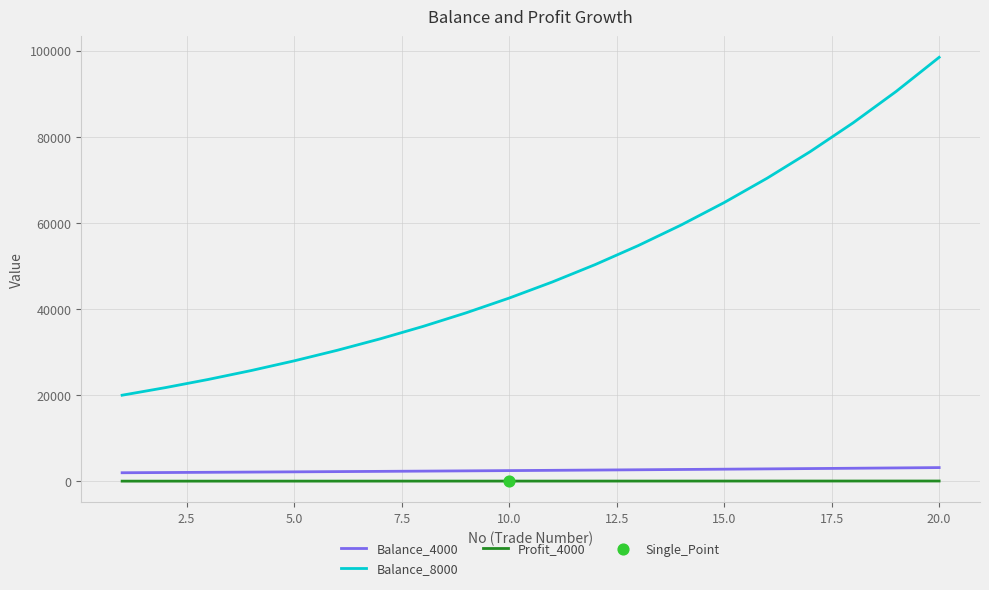

Which series has the largest total across all categories?

Balance_8000